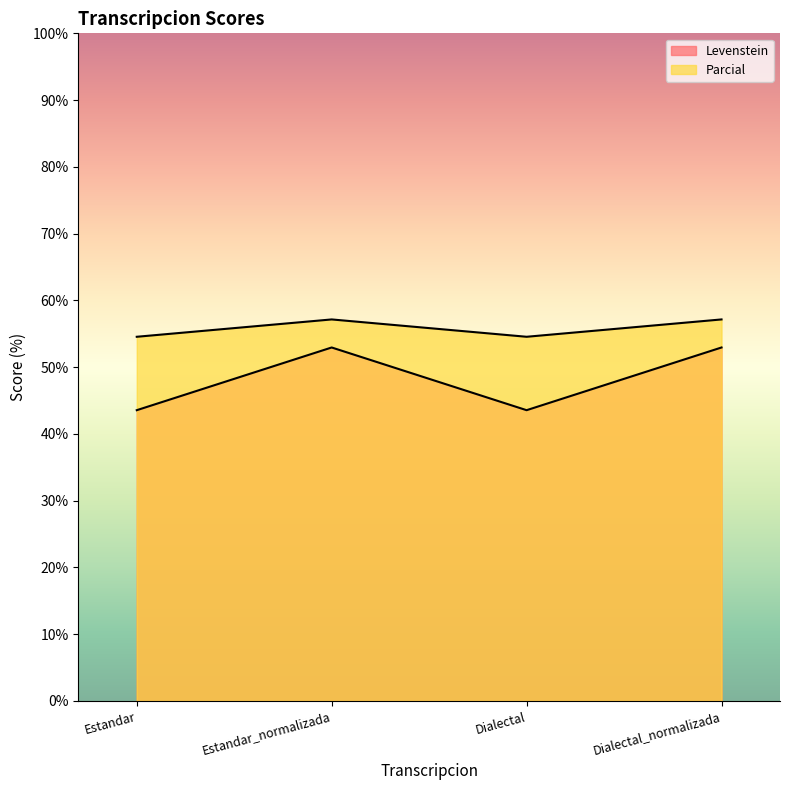

True or false: Levenstein and Parcial intersect in this chart.

False